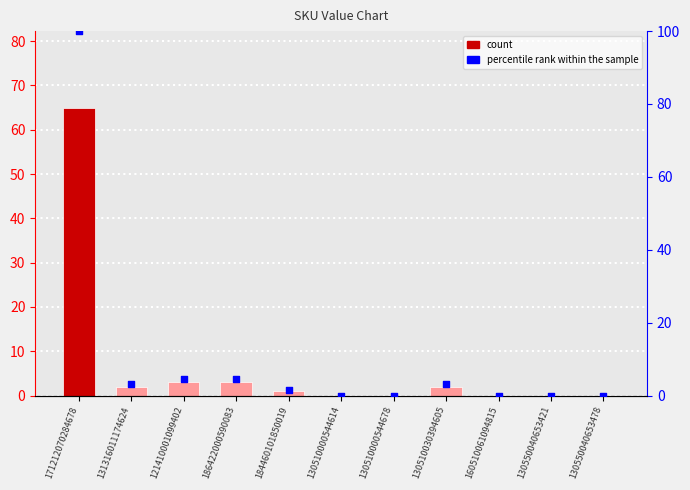

Which series has the largest total across all categories?

percentile rank within the sample